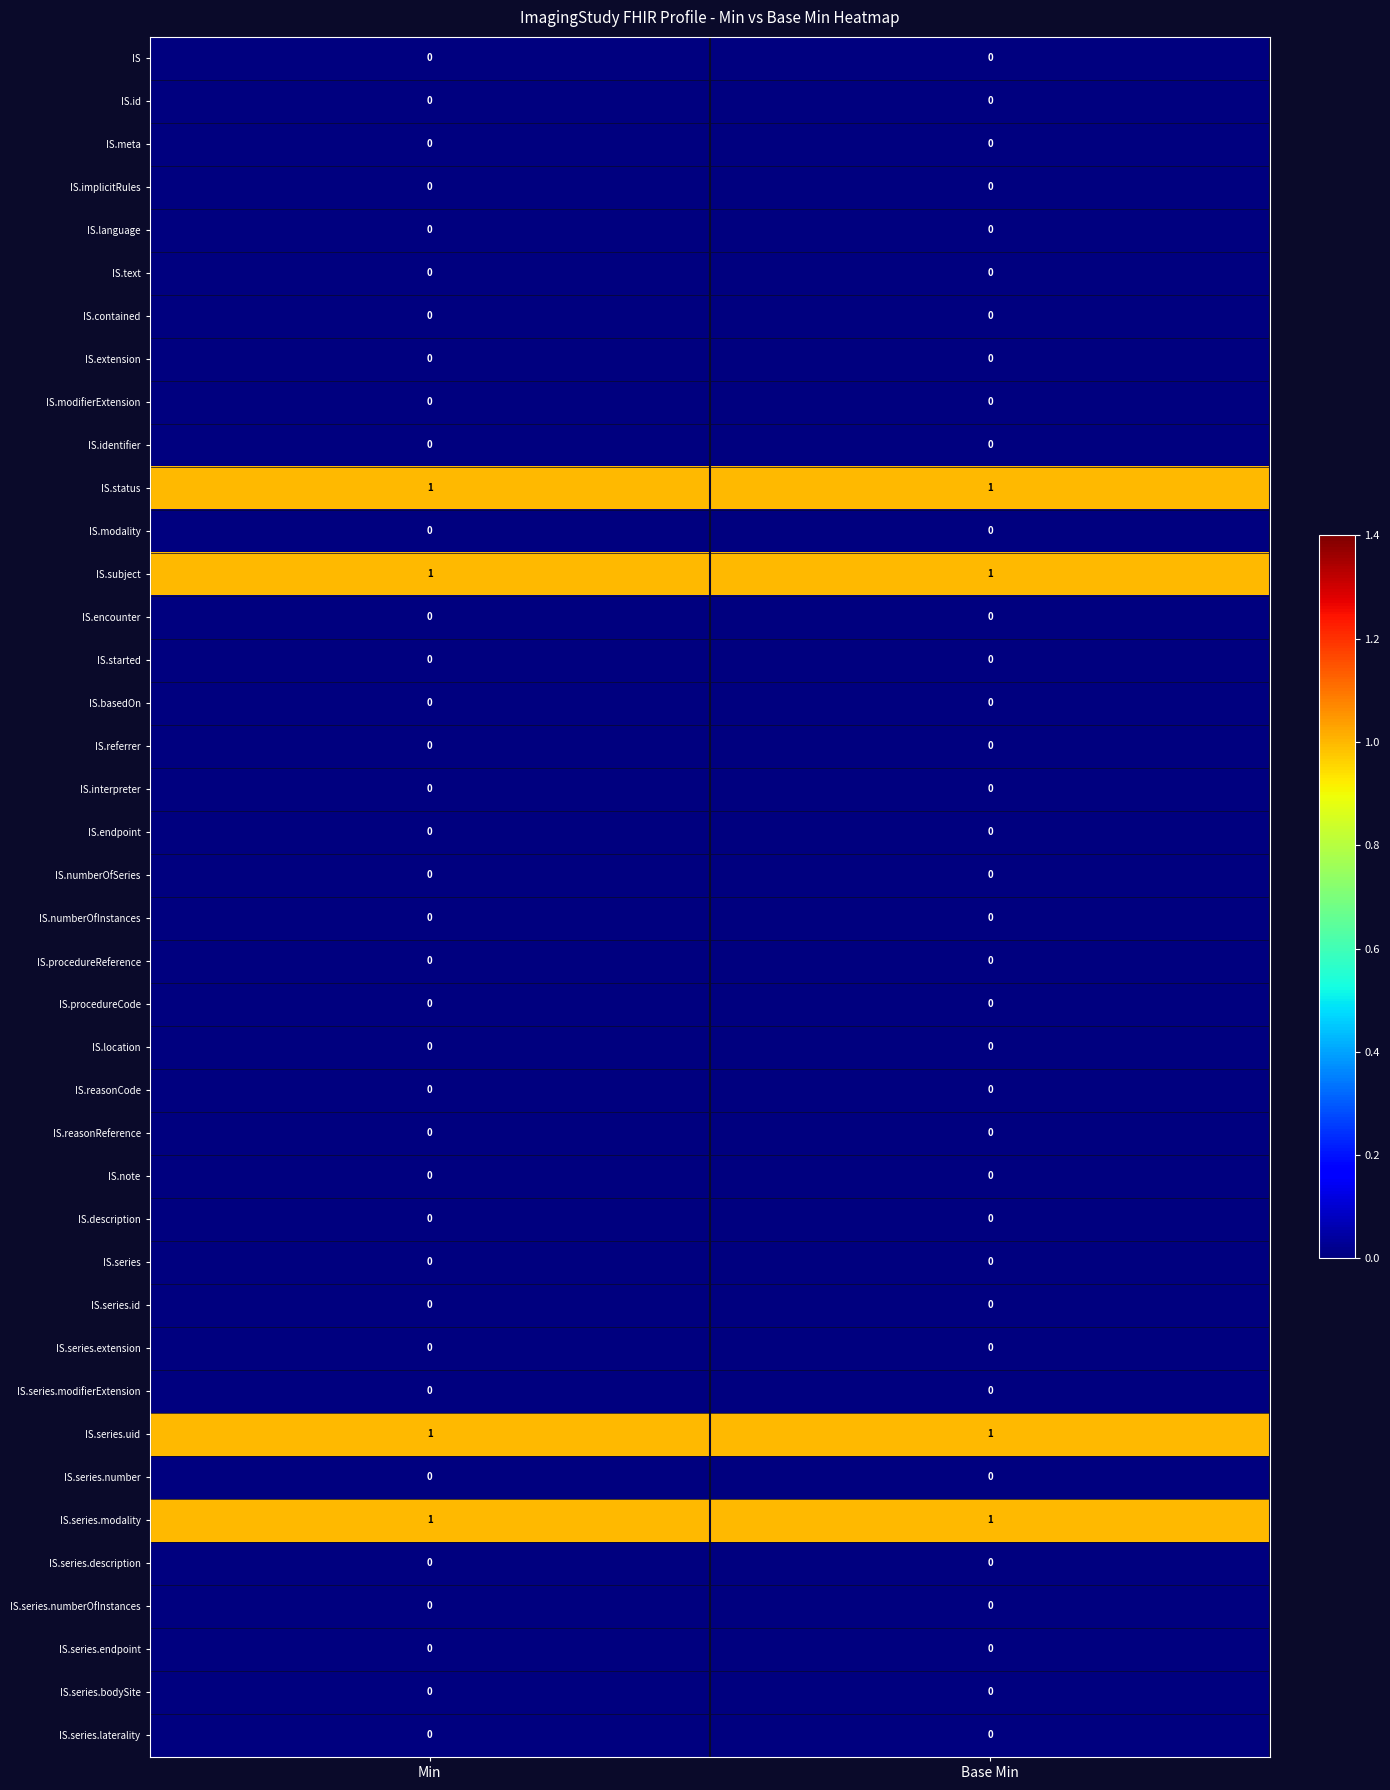

What is the total value across all series at Base Min?

4